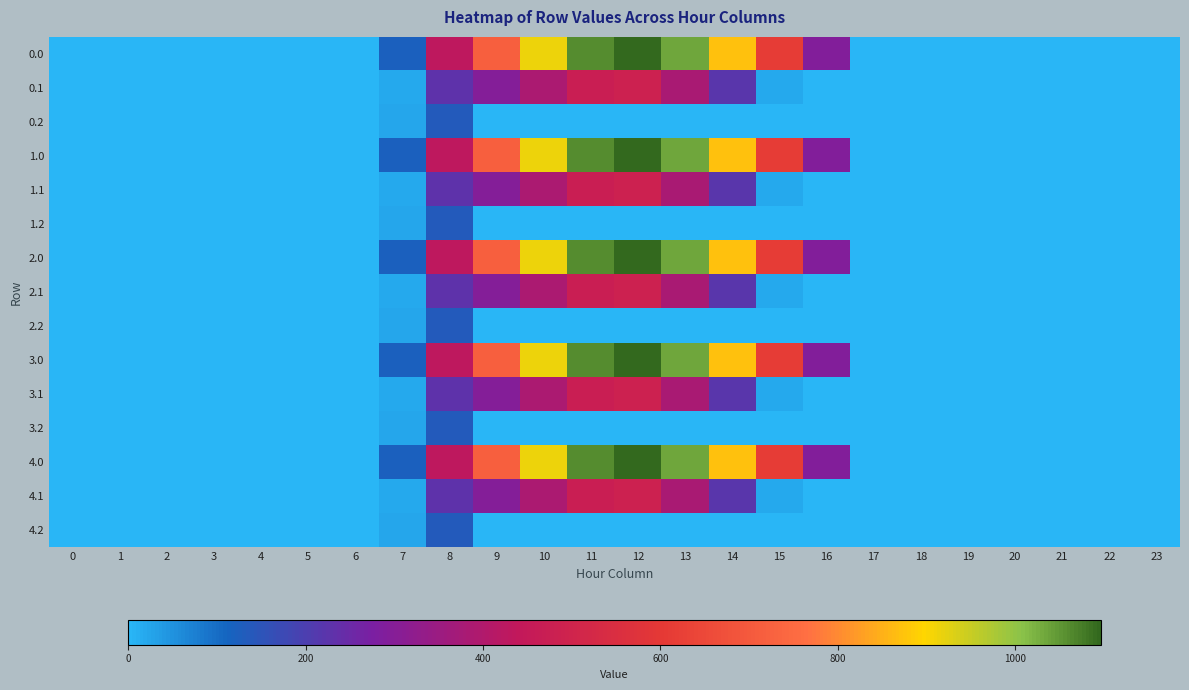

Reading left to right, extract all data points from this chart.

0.0: 0=0.0	1=0.0	2=0.0	3=0.0	4=0.0	5=0.0	6=0.0	7=120.6	8=430.3	9=716.9	10=916.2	11=1060.3	12=1096.7	13=1032.9	14=870.6	15=615.9	16=294.5	17=0.0	18=0.0	19=0.0	20=0.0	21=0.0	22=0.0	23=0.0
0.1: 0=0.0	1=0.0	2=0.0	3=0.0	4=0.0	5=0.0	6=0.0	7=17.7	8=227.5	9=295.9	10=388.1	11=471.7	12=485.4	13=382.7	14=219.2	15=17.3	16=0.0	17=0.0	18=0.0	19=0.0	20=0.0	21=0.0	22=0.0	23=0.0
0.2: 0=0.0	1=0.0	2=0.0	3=0.0	4=0.0	5=0.0	6=0.0	7=22.3	8=134.2	9=0.0	10=0.0	11=0.0	12=0.0	13=0.0	14=0.0	15=0.0	16=0.0	17=0.0	18=0.0	19=0.0	20=0.0	21=0.0	22=0.0	23=0.0
1.0: 0=0.0	1=0.0	2=0.0	3=0.0	4=0.0	5=0.0	6=0.0	7=120.6	8=430.3	9=716.9	10=916.2	11=1060.3	12=1096.7	13=1032.9	14=870.6	15=615.9	16=294.5	17=0.0	18=0.0	19=0.0	20=0.0	21=0.0	22=0.0	23=0.0
1.1: 0=0.0	1=0.0	2=0.0	3=0.0	4=0.0	5=0.0	6=0.0	7=17.7	8=227.5	9=295.9	10=388.1	11=471.7	12=485.4	13=382.7	14=219.2	15=17.3	16=0.0	17=0.0	18=0.0	19=0.0	20=0.0	21=0.0	22=0.0	23=0.0
1.2: 0=0.0	1=0.0	2=0.0	3=0.0	4=0.0	5=0.0	6=0.0	7=22.3	8=134.2	9=0.0	10=0.0	11=0.0	12=0.0	13=0.0	14=0.0	15=0.0	16=0.0	17=0.0	18=0.0	19=0.0	20=0.0	21=0.0	22=0.0	23=0.0
2.0: 0=0.0	1=0.0	2=0.0	3=0.0	4=0.0	5=0.0	6=0.0	7=120.6	8=430.3	9=716.9	10=916.2	11=1060.3	12=1096.7	13=1032.9	14=870.6	15=615.9	16=294.5	17=0.0	18=0.0	19=0.0	20=0.0	21=0.0	22=0.0	23=0.0
2.1: 0=0.0	1=0.0	2=0.0	3=0.0	4=0.0	5=0.0	6=0.0	7=17.7	8=227.5	9=295.9	10=388.1	11=471.7	12=485.4	13=382.7	14=219.2	15=17.3	16=0.0	17=0.0	18=0.0	19=0.0	20=0.0	21=0.0	22=0.0	23=0.0
2.2: 0=0.0	1=0.0	2=0.0	3=0.0	4=0.0	5=0.0	6=0.0	7=22.3	8=134.2	9=0.0	10=0.0	11=0.0	12=0.0	13=0.0	14=0.0	15=0.0	16=0.0	17=0.0	18=0.0	19=0.0	20=0.0	21=0.0	22=0.0	23=0.0
3.0: 0=0.0	1=0.0	2=0.0	3=0.0	4=0.0	5=0.0	6=0.0	7=120.6	8=430.3	9=716.9	10=916.2	11=1060.3	12=1096.7	13=1032.9	14=870.6	15=615.9	16=294.5	17=0.0	18=0.0	19=0.0	20=0.0	21=0.0	22=0.0	23=0.0
3.1: 0=0.0	1=0.0	2=0.0	3=0.0	4=0.0	5=0.0	6=0.0	7=17.7	8=227.5	9=295.9	10=388.1	11=471.7	12=485.4	13=382.7	14=219.2	15=17.3	16=0.0	17=0.0	18=0.0	19=0.0	20=0.0	21=0.0	22=0.0	23=0.0
3.2: 0=0.0	1=0.0	2=0.0	3=0.0	4=0.0	5=0.0	6=0.0	7=22.3	8=134.2	9=0.0	10=0.0	11=0.0	12=0.0	13=0.0	14=0.0	15=0.0	16=0.0	17=0.0	18=0.0	19=0.0	20=0.0	21=0.0	22=0.0	23=0.0
4.0: 0=0.0	1=0.0	2=0.0	3=0.0	4=0.0	5=0.0	6=0.0	7=120.6	8=430.3	9=716.9	10=916.2	11=1060.3	12=1096.7	13=1032.9	14=870.6	15=615.9	16=294.5	17=0.0	18=0.0	19=0.0	20=0.0	21=0.0	22=0.0	23=0.0
4.1: 0=0.0	1=0.0	2=0.0	3=0.0	4=0.0	5=0.0	6=0.0	7=17.7	8=227.5	9=295.9	10=388.1	11=471.7	12=485.4	13=382.7	14=219.2	15=17.3	16=0.0	17=0.0	18=0.0	19=0.0	20=0.0	21=0.0	22=0.0	23=0.0
4.2: 0=0.0	1=0.0	2=0.0	3=0.0	4=0.0	5=0.0	6=0.0	7=22.3	8=134.2	9=0.0	10=0.0	11=0.0	12=0.0	13=0.0	14=0.0	15=0.0	16=0.0	17=0.0	18=0.0	19=0.0	20=0.0	21=0.0	22=0.0	23=0.0